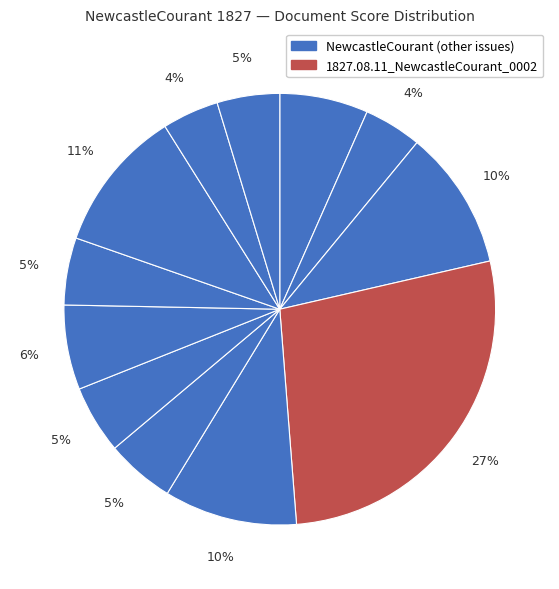

Is there a majority slice in this chart?

No